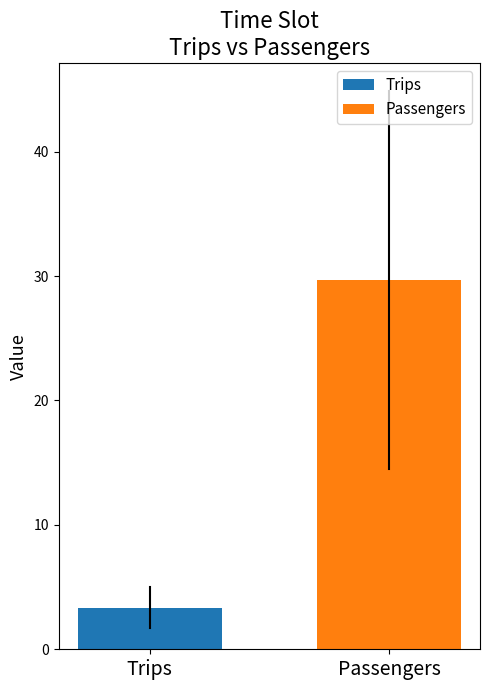

List the series in order of their peak value, lowest first.

Trips, Passengers